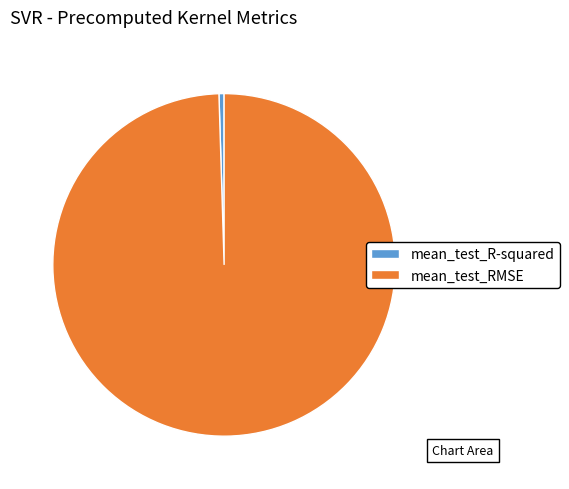

Which has a higher value, mean_test_R-squared or mean_test_RMSE?

mean_test_RMSE